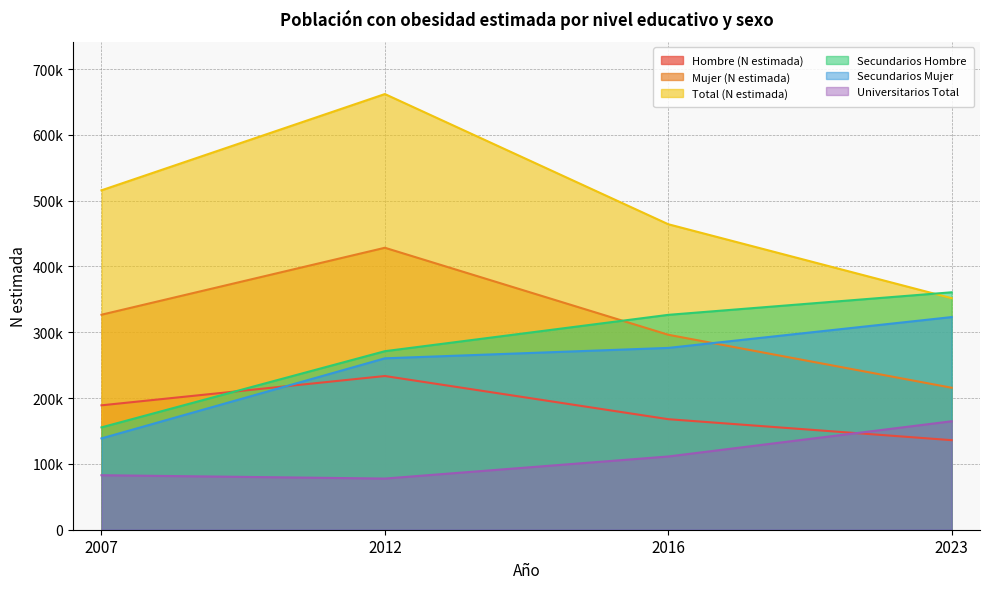

Which series ends up on top after the final intersection of Secundarios Hombre and Mujer (N estimada)?

Secundarios Hombre